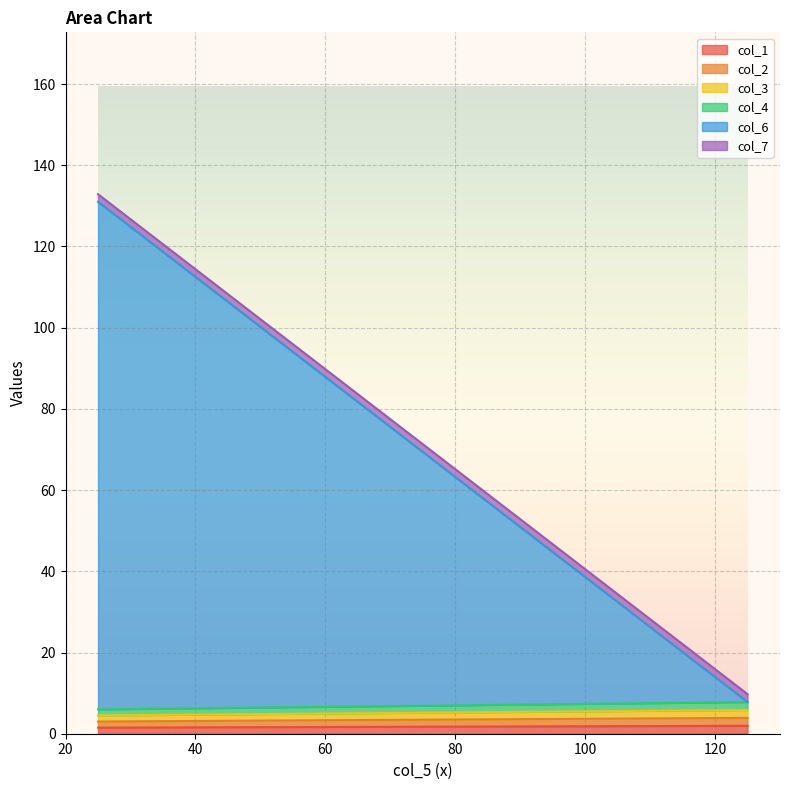

At how many categories does at least one series exceed 89?

1